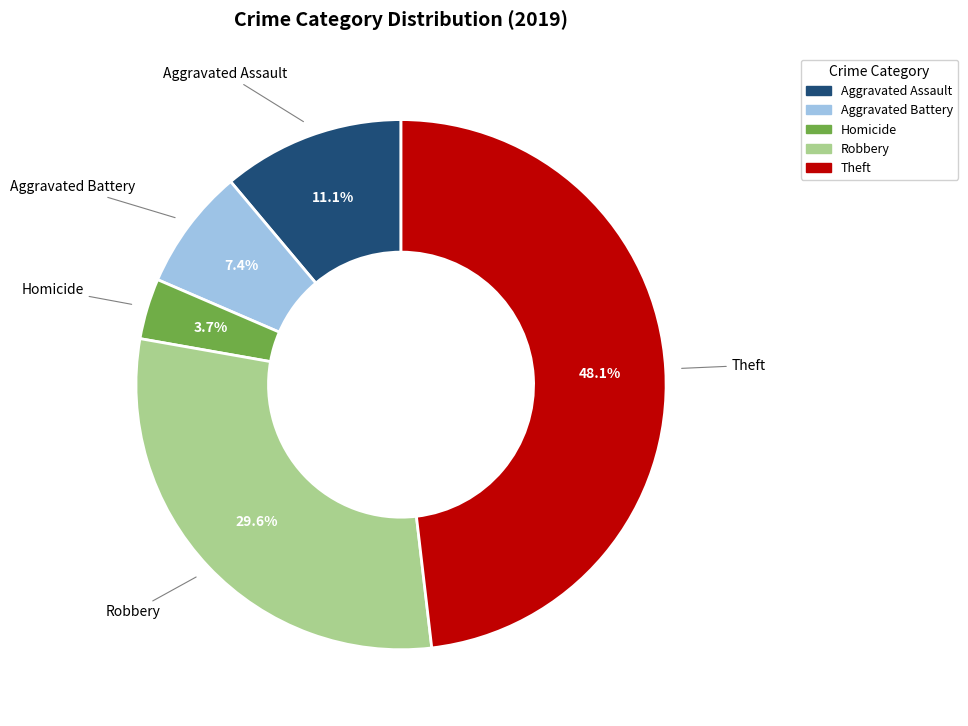

What is the total percentage of Aggravated Battery and Homicide?

11.1%